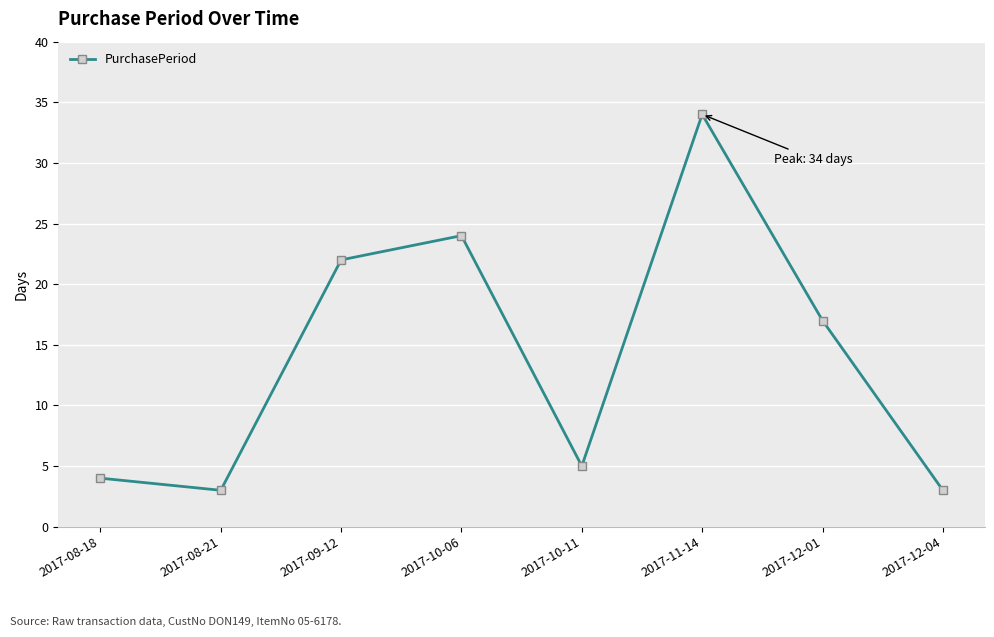

What is the ratio of the value at 2017-10-06 to the value at 2017-10-11?

4.8